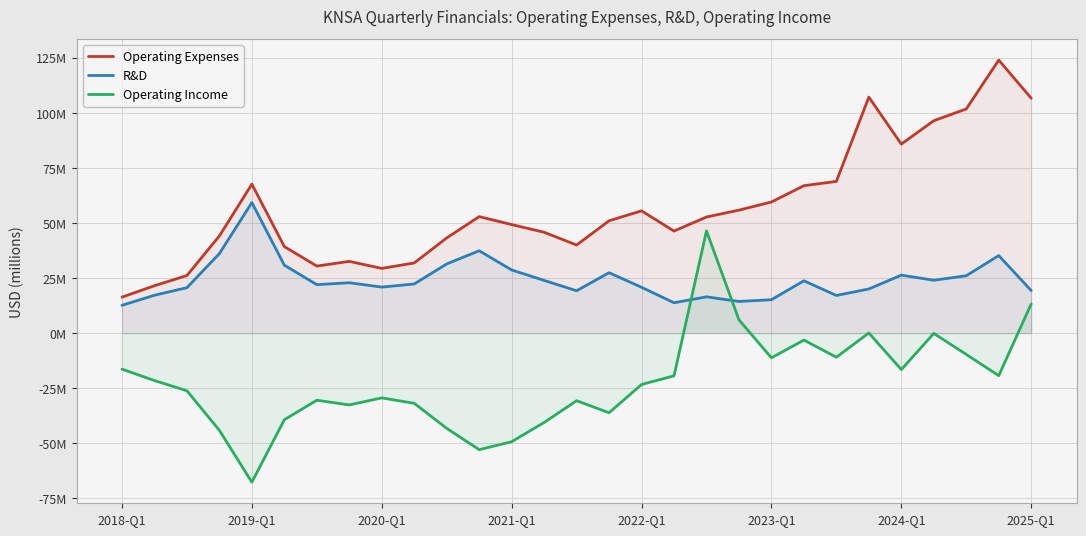

Which category has the lowest value in the Operating Expenses series?

2018-Q1